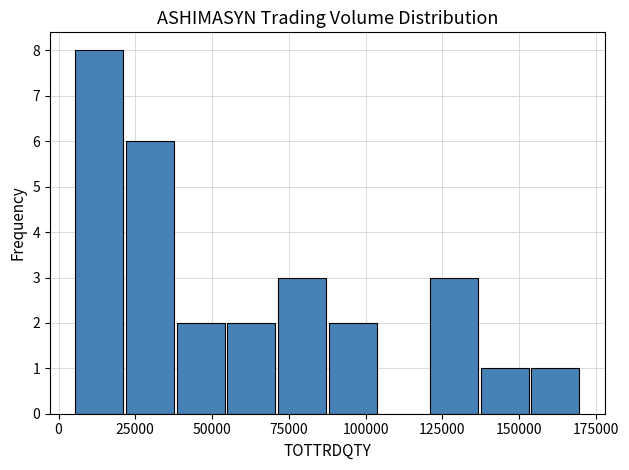

Read against the x-axis, roughly where is the centre of the tallest bar?

15000